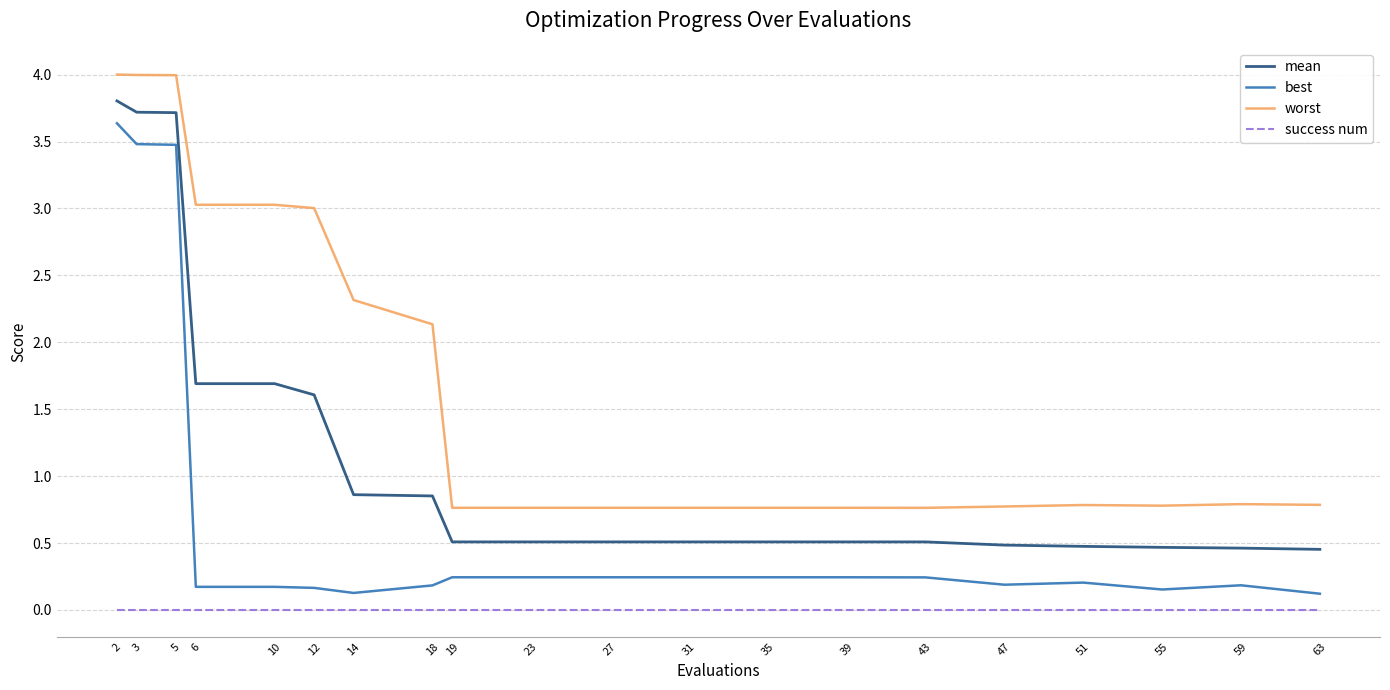

Between 27 and 63, which series saw the biggest shift?

best